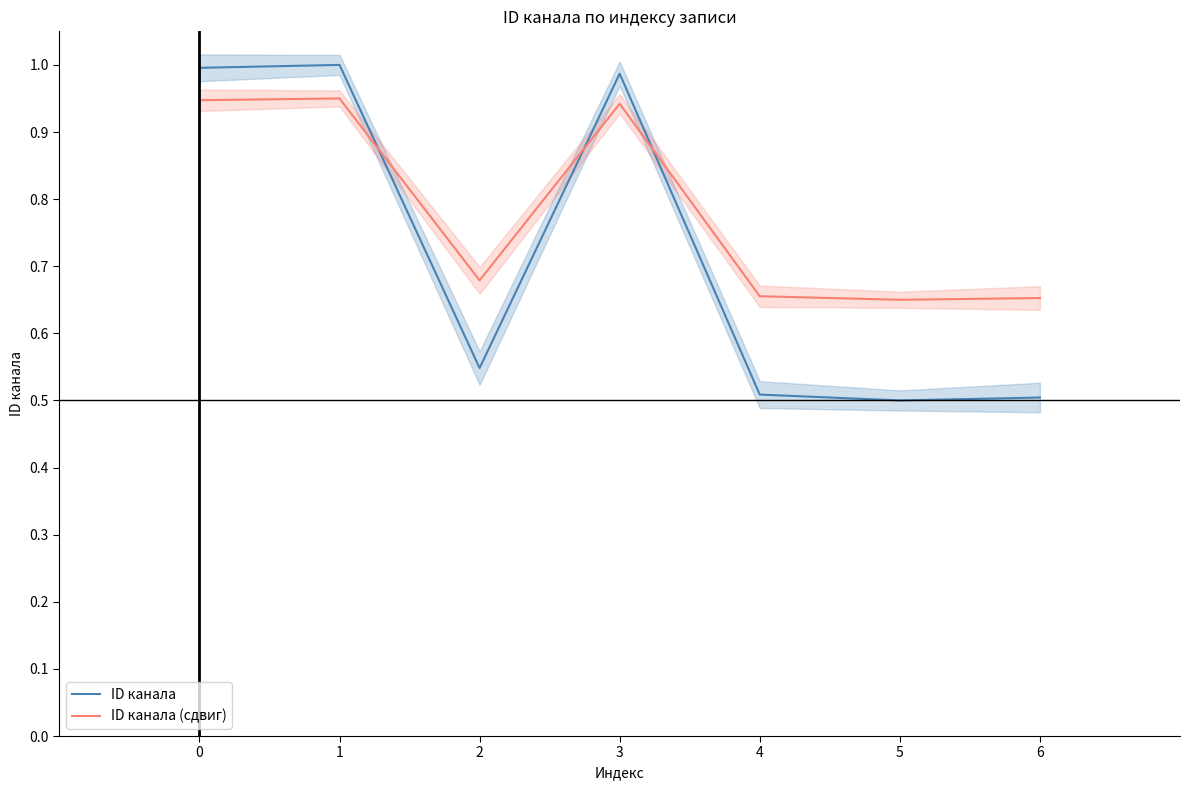

What is the difference between the maximum and minimum values in the ID канала series?

0.5